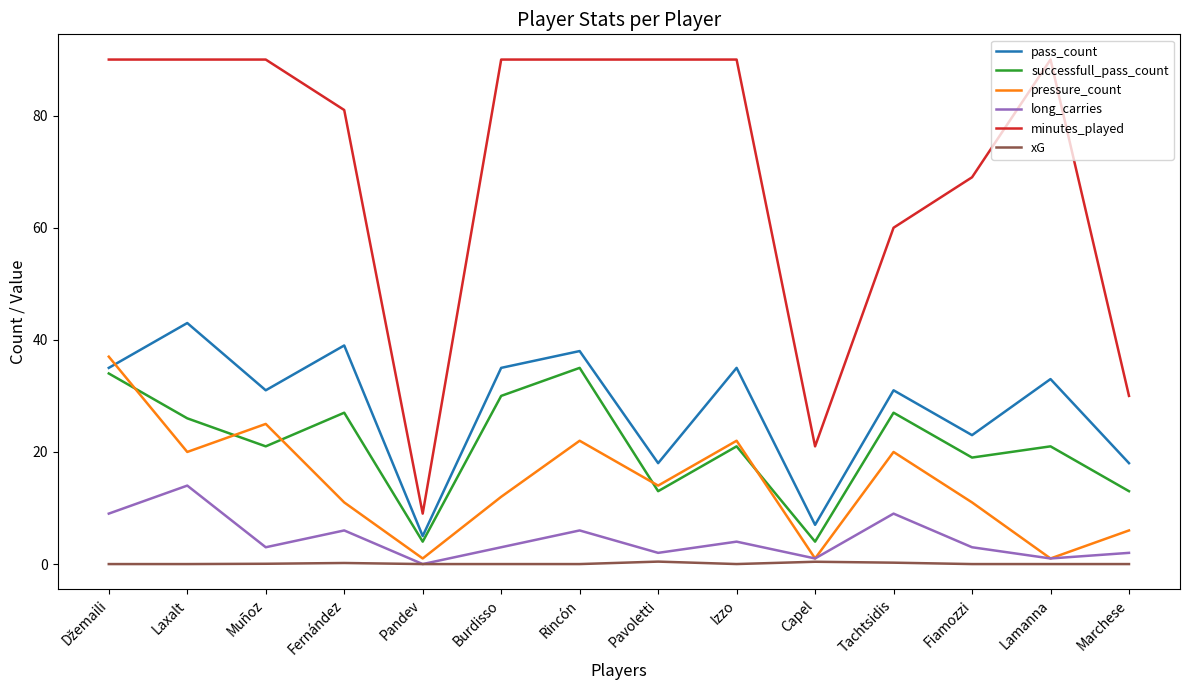

At which label does pass_count reach its peak?

Laxalt